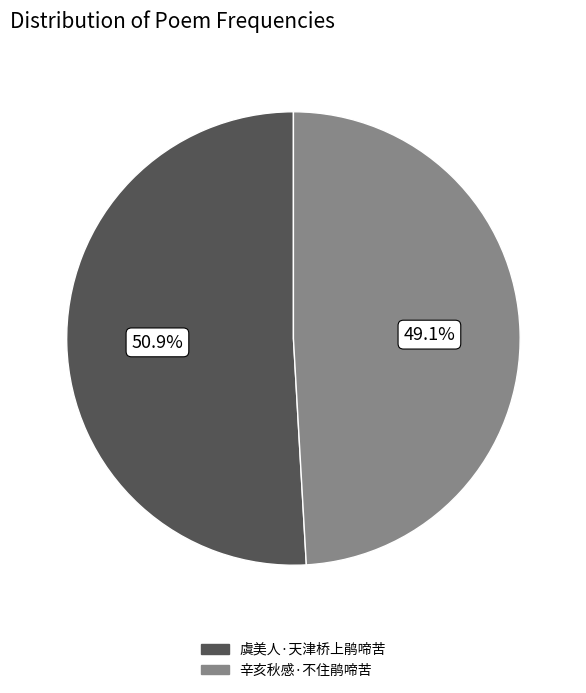

Does any single category account for the majority?

Yes